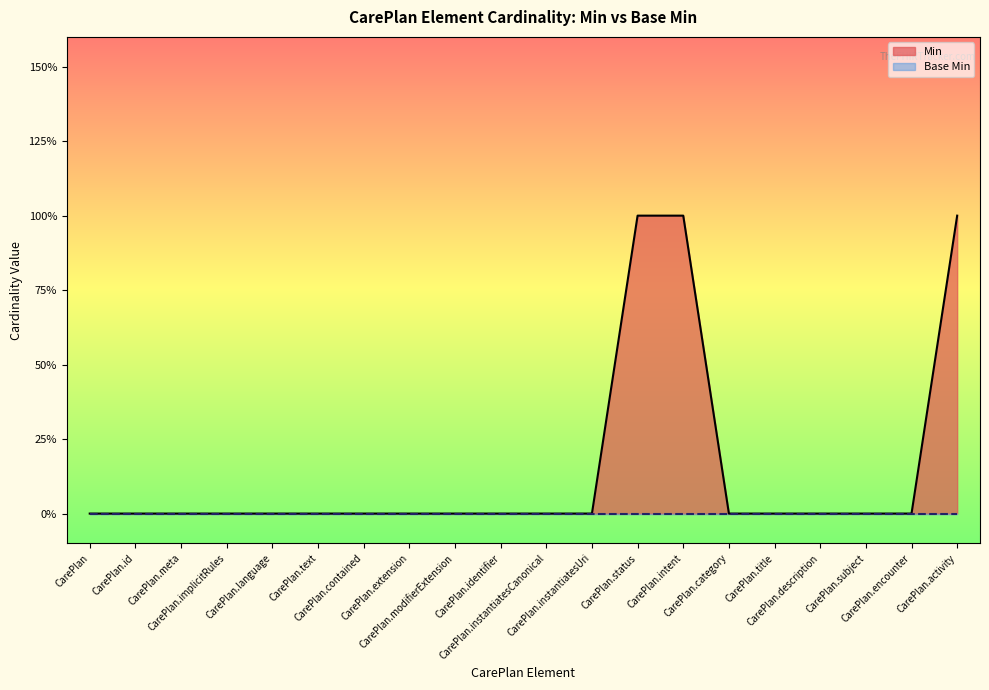

Does the chart display data point markers on the line(s)?

No